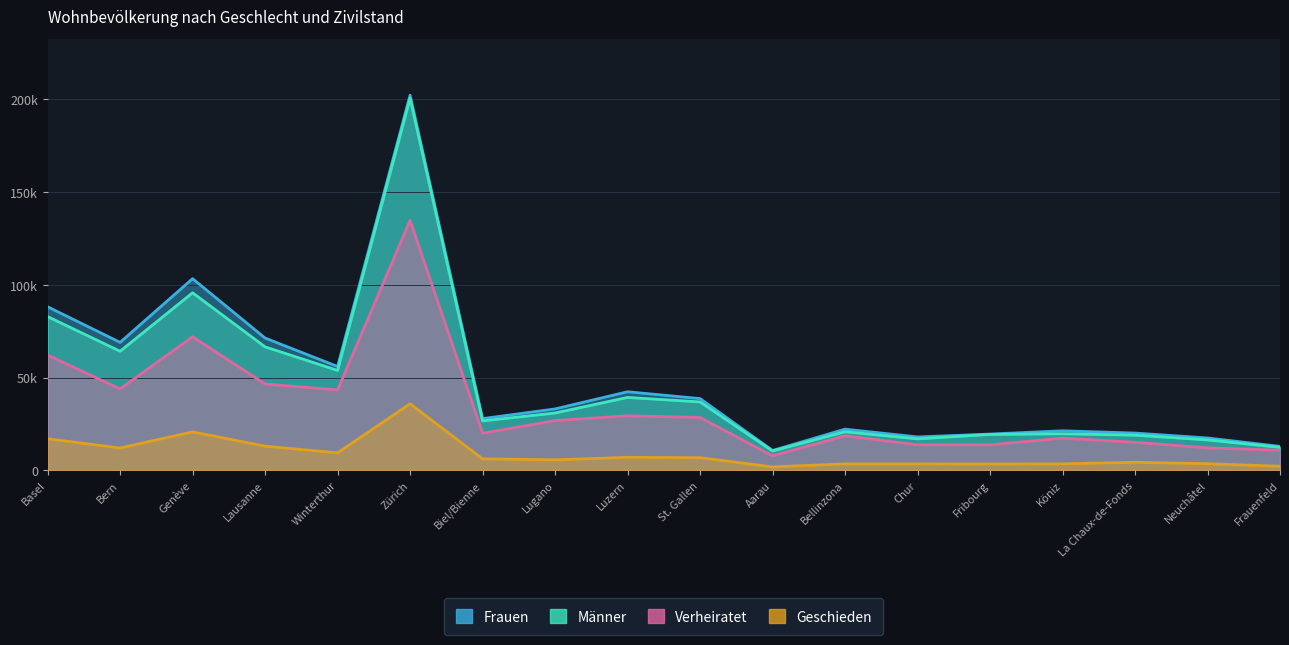

Where does the Verheiratet series first go above 26777?

Basel